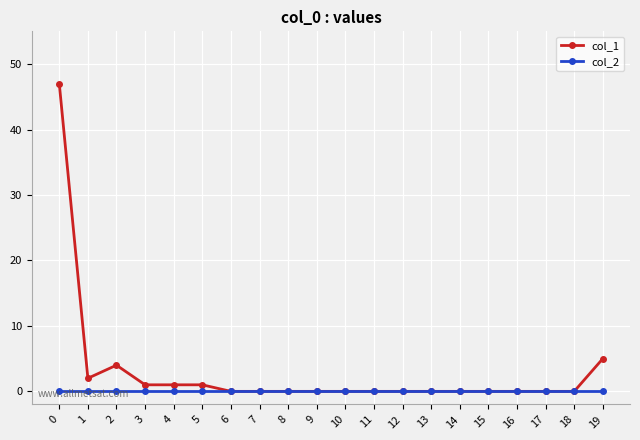

The col_1 series shows 21 at 17. True or false?

False